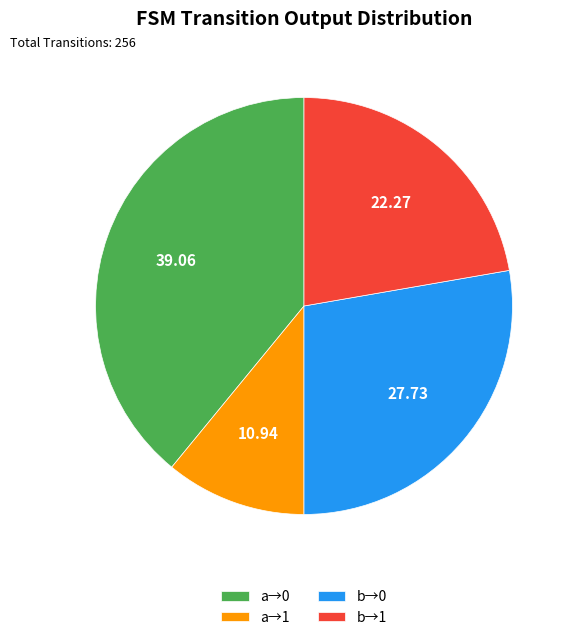

Between b→0 and a→1, which is larger?

b→0